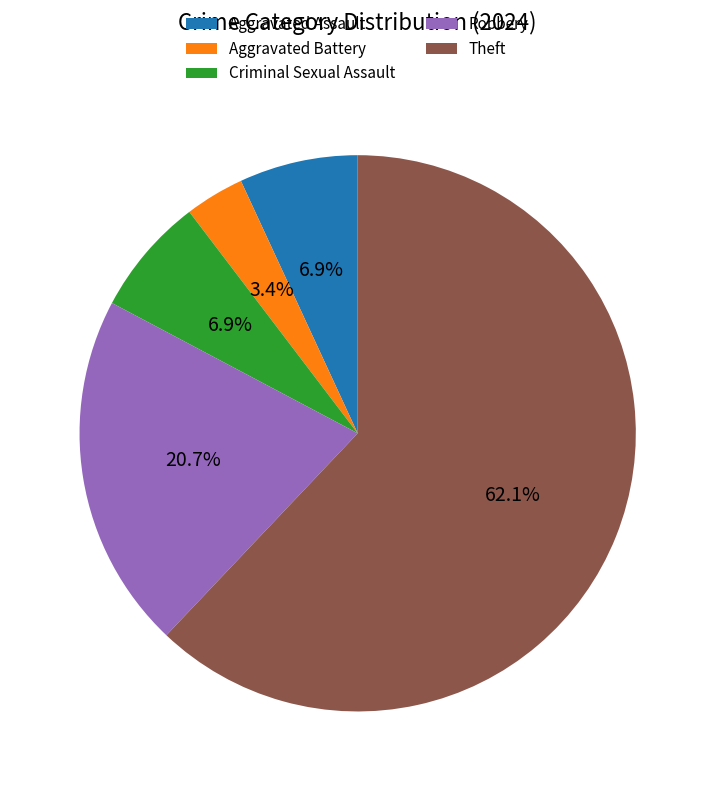

How many segments does this pie chart have?

5